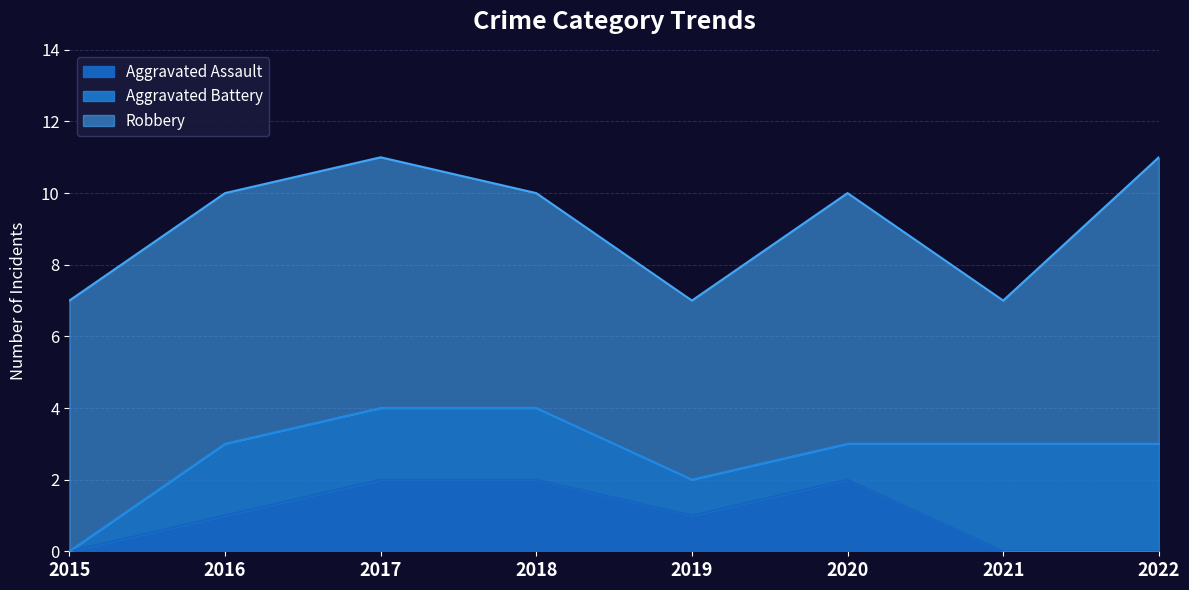

What is the difference between the second highest and minimum values in the Robbery series?

3